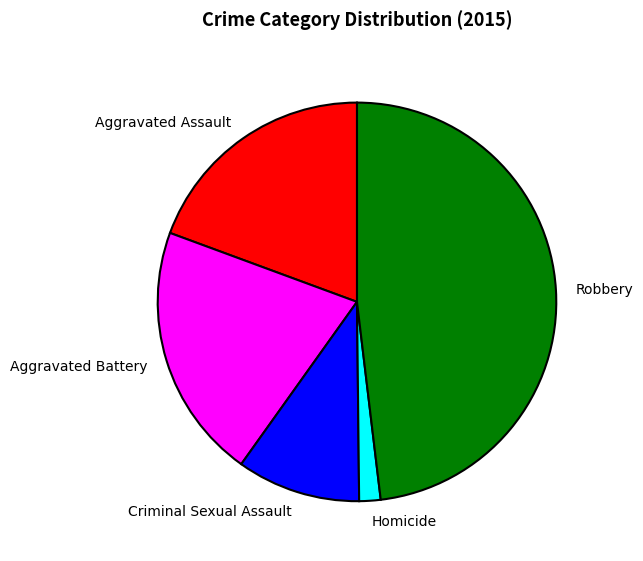

Count the number of slices in the pie.

5